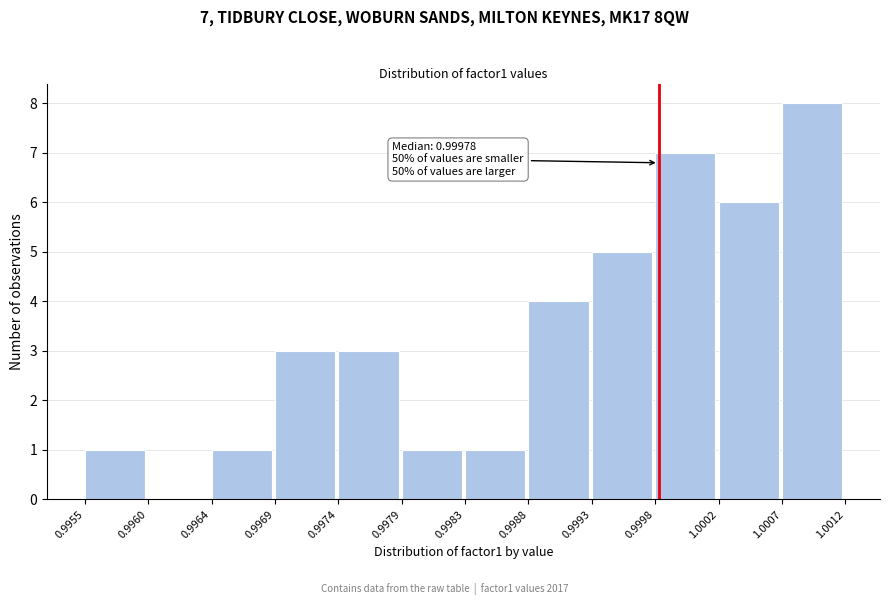

Over which range of the x-axis is the bar tallest?

1.0007 to 1.0012